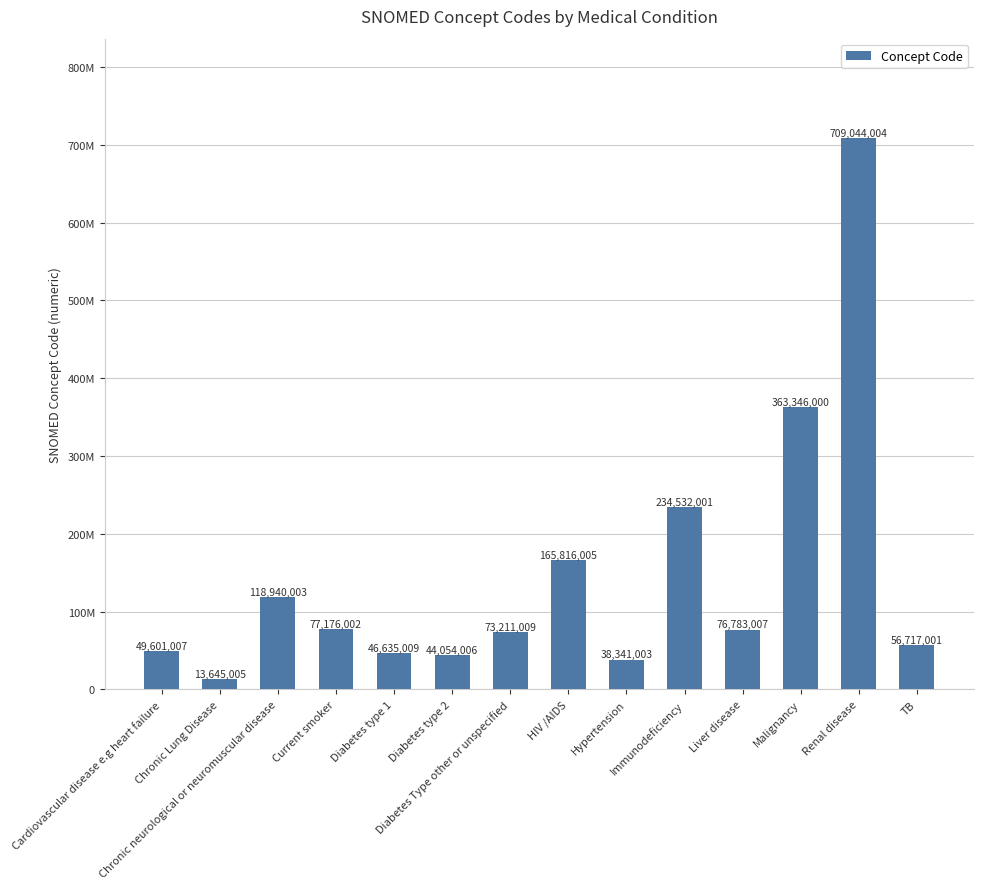

What is the change in value from Chronic Lung Disease to Malignancy?

+349700995